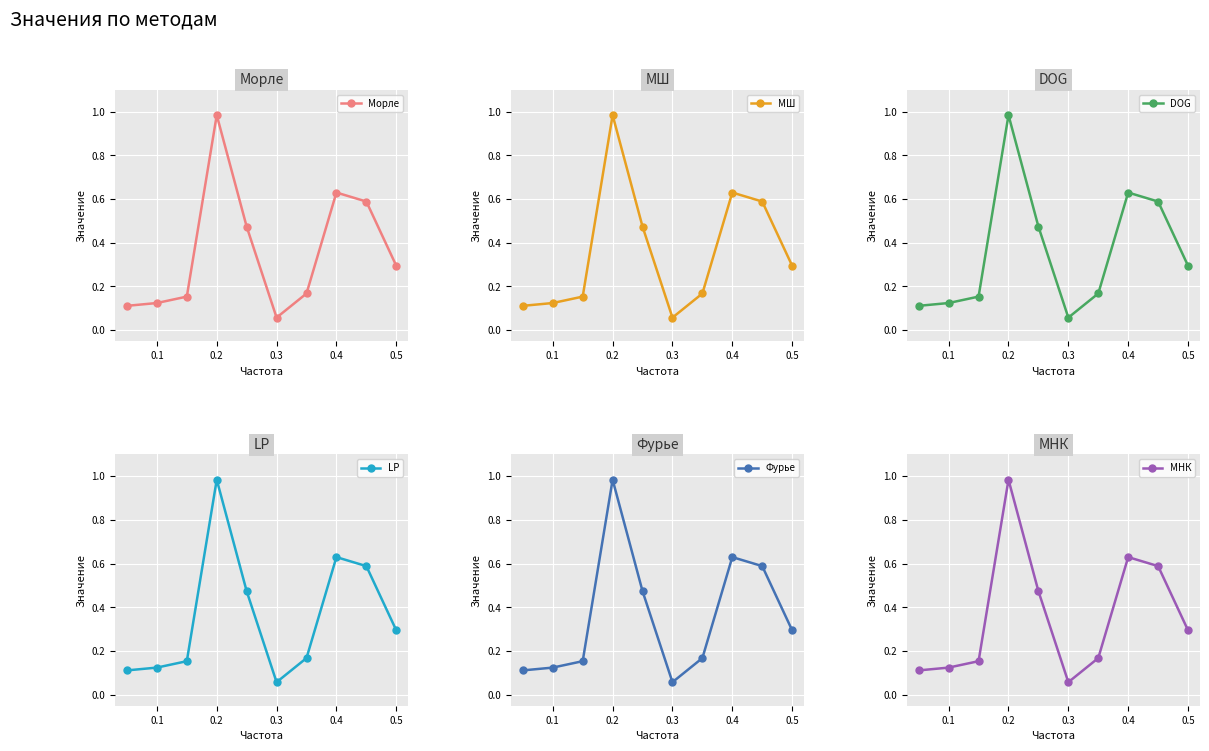

Does the chart display data point markers on the line(s)?

Yes